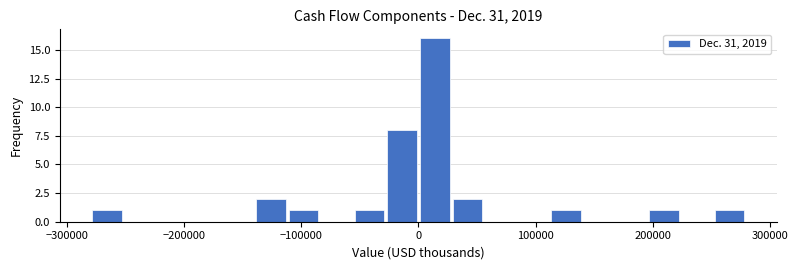

Read against the x-axis, roughly where is the centre of the tallest bar?

10000